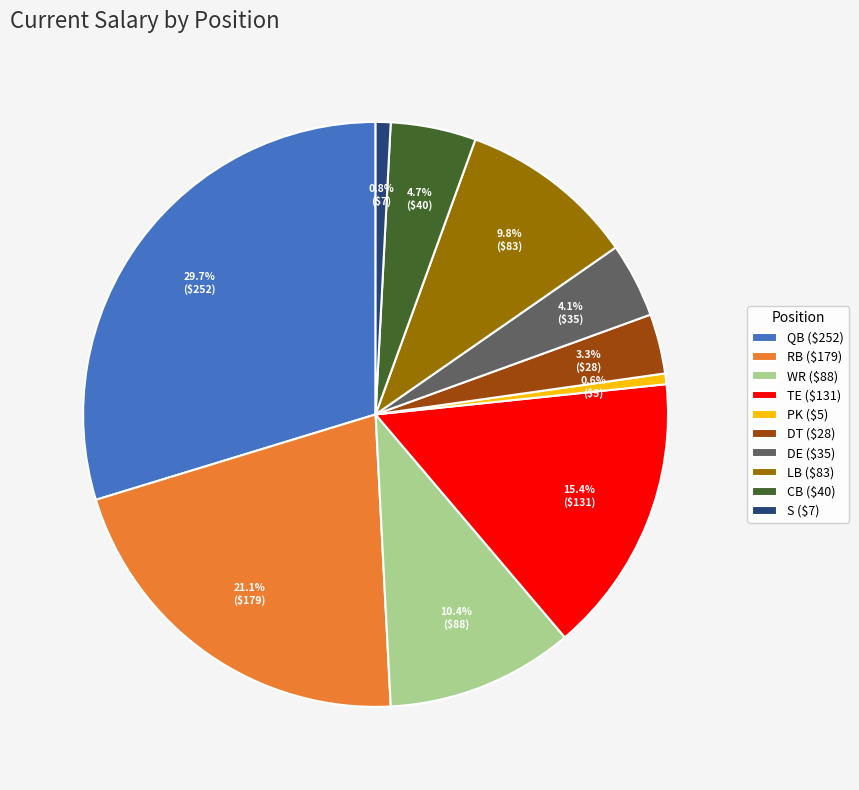

To the nearest percent, what portion does DT represent?

3%